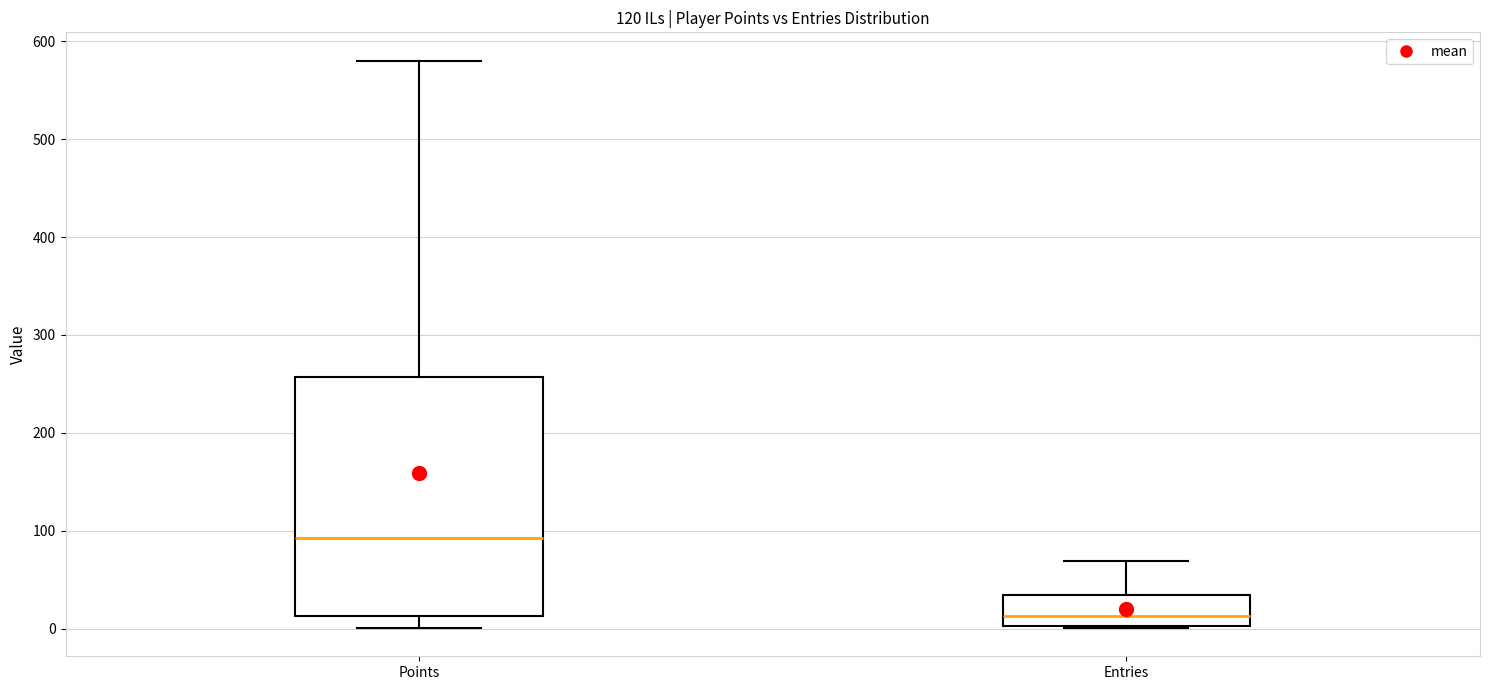

Which box's median line is the highest?

Points